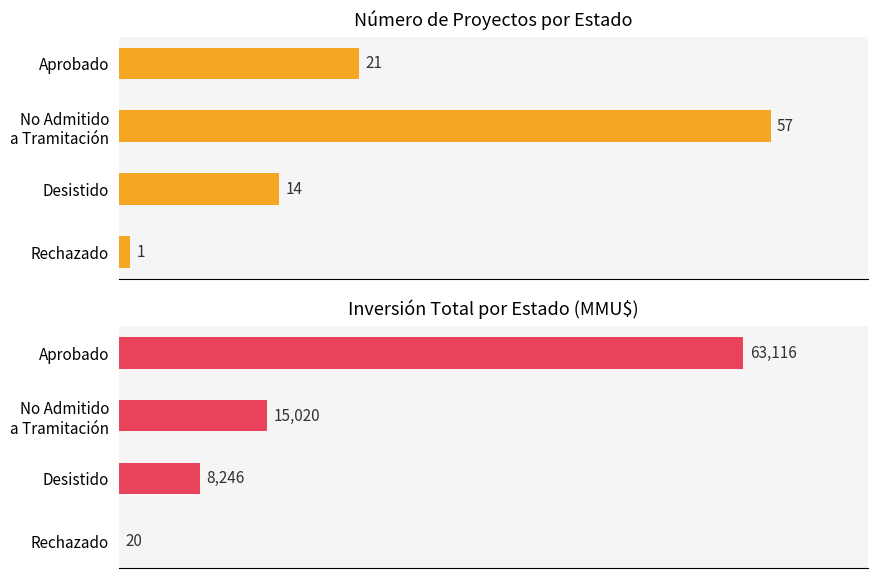

What is the difference between the highest and lowest values at Desistido?

8232